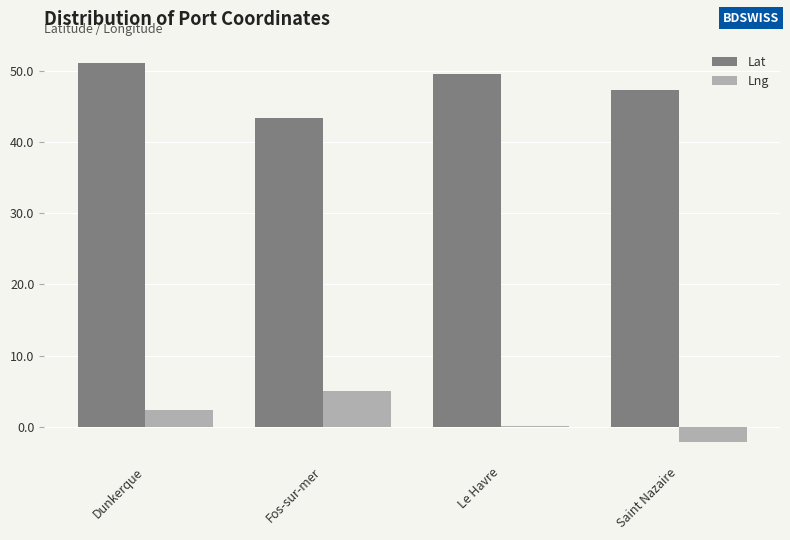

What value does the Lat series have at Fos-sur-mer?

43.4